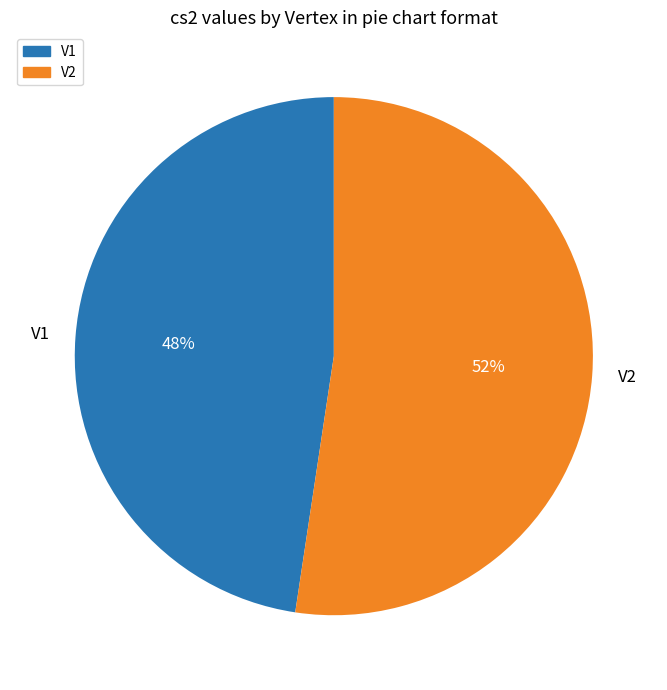

Between V2 and V1, which is larger?

V2